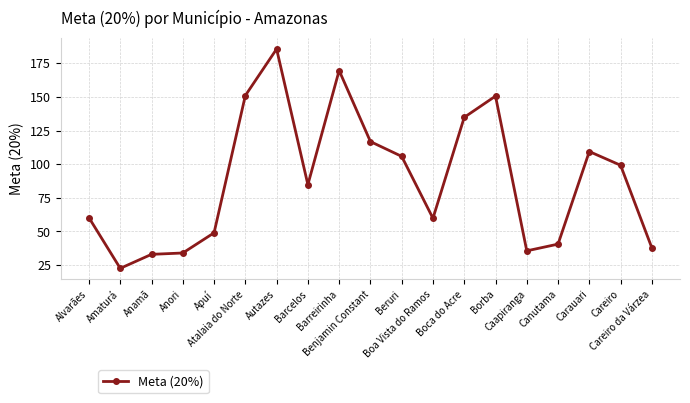

What is the smallest value displayed?

22.6